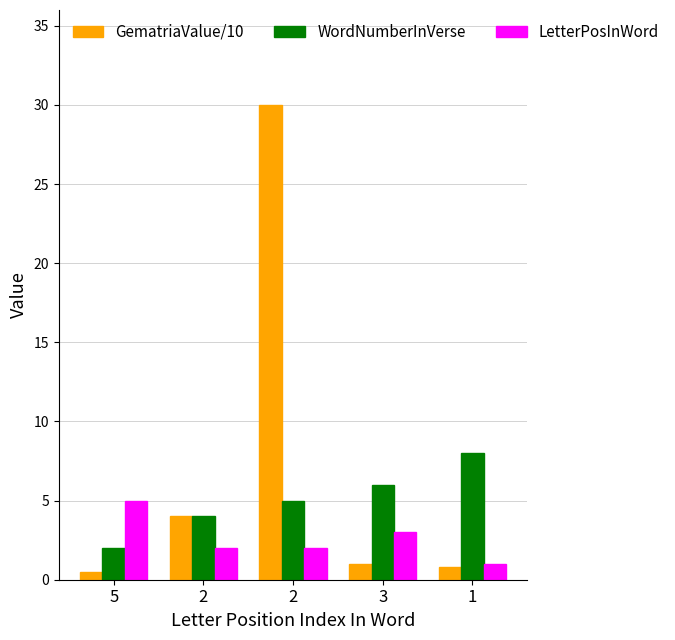

Which has a higher value, 2 or 3?

2